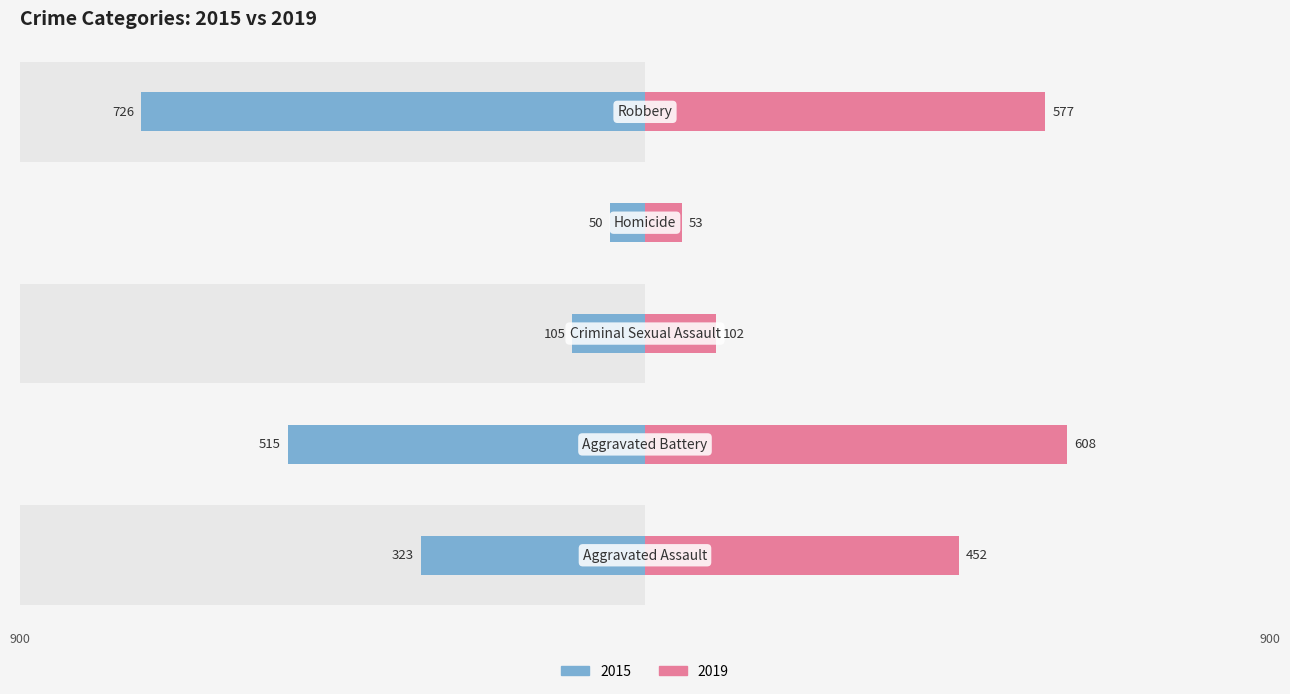

Reading right to left, transcribe all the data shown in this chart.

2015: -726	-50	-105	-515	-323
2019: 577	53	102	608	452